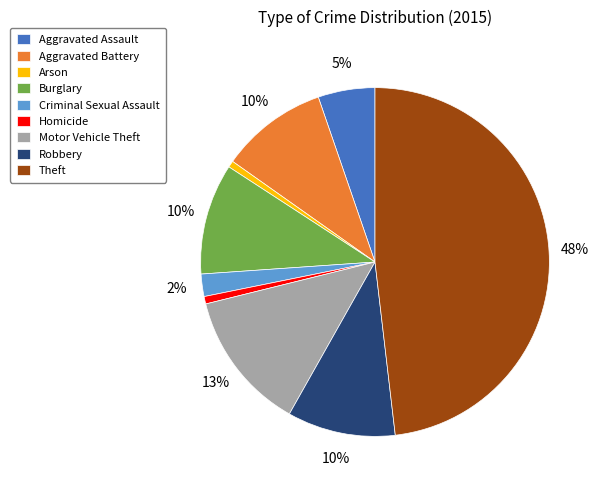

Is it true that Burglary is 10% of the pie?

True